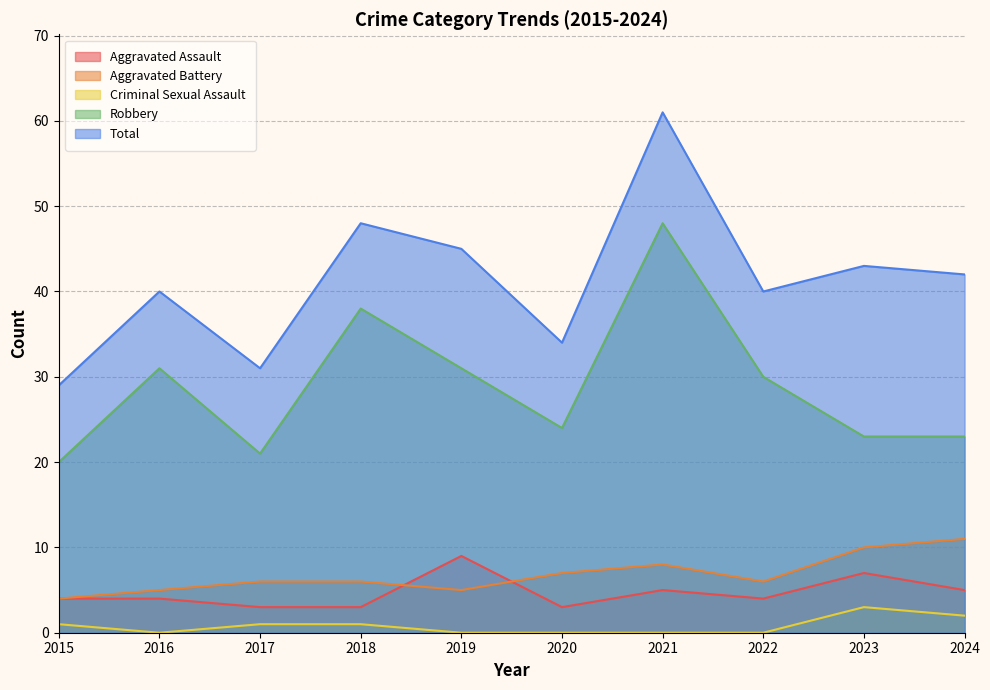

Reading left to right, transcribe all the data shown in this chart.

Aggravated Assault: 2015=4	2016=4	2017=3	2018=3	2019=9	2020=3	2021=5	2022=4	2023=7	2024=5
Aggravated Battery: 2015=4	2016=5	2017=6	2018=6	2019=5	2020=7	2021=8	2022=6	2023=10	2024=11
Criminal Sexual Assault: 2015=1	2016=0	2017=1	2018=1	2019=0	2020=0	2021=0	2022=0	2023=3	2024=2
Robbery: 2015=20	2016=31	2017=21	2018=38	2019=31	2020=24	2021=48	2022=30	2023=23	2024=23
Total: 2015=29	2016=40	2017=31	2018=48	2019=45	2020=34	2021=61	2022=40	2023=43	2024=42